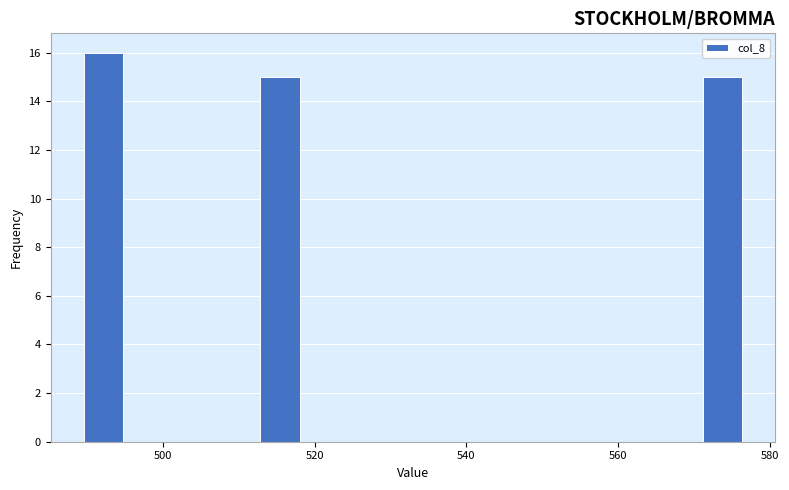

Around what value on the x-axis is the tallest bar? Give the approximate position of its centre, as read against the axis.

492